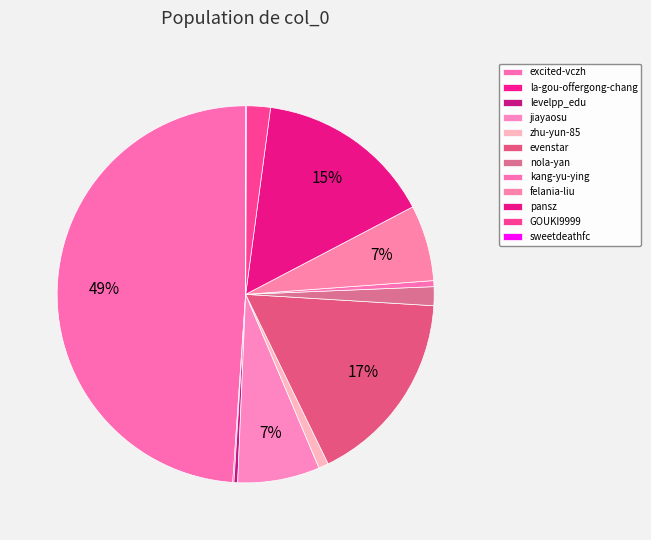

To the nearest percent, what is the difference between the kang-yu-ying and excited-vczh slice percentages?

48%